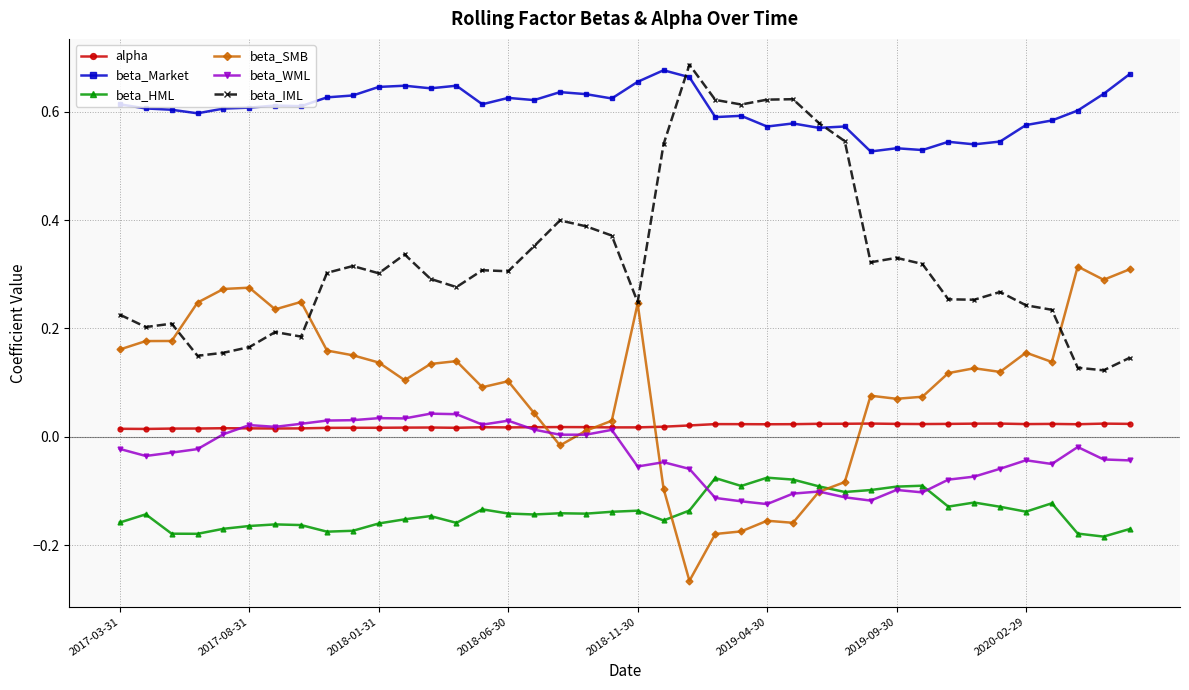

True or false: beta_HML and beta_IML cross at least once.

False